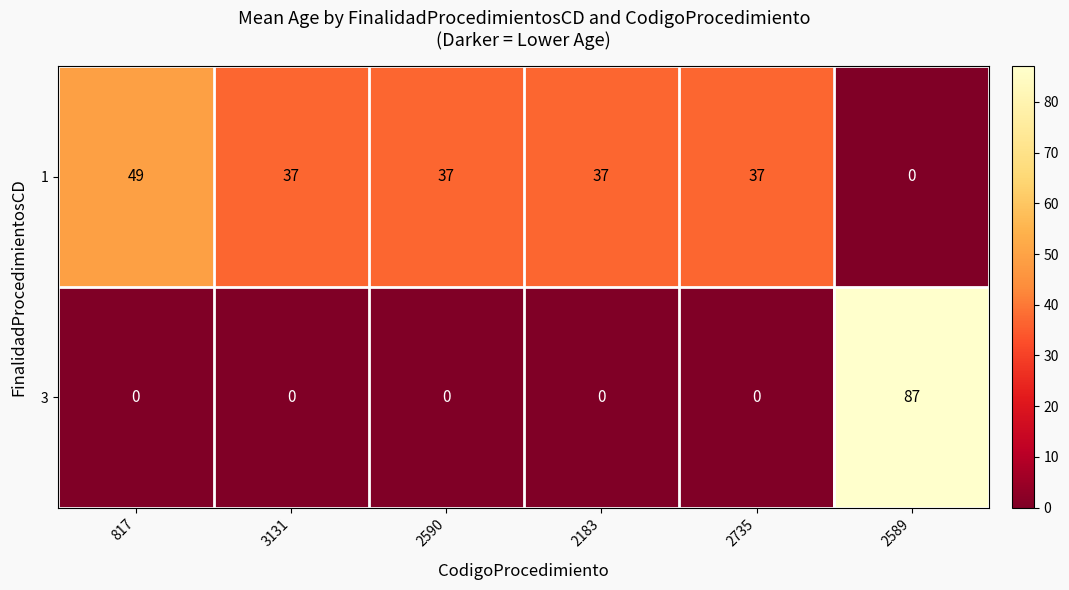

List the series in order of their overall mean, highest first.

1, 3